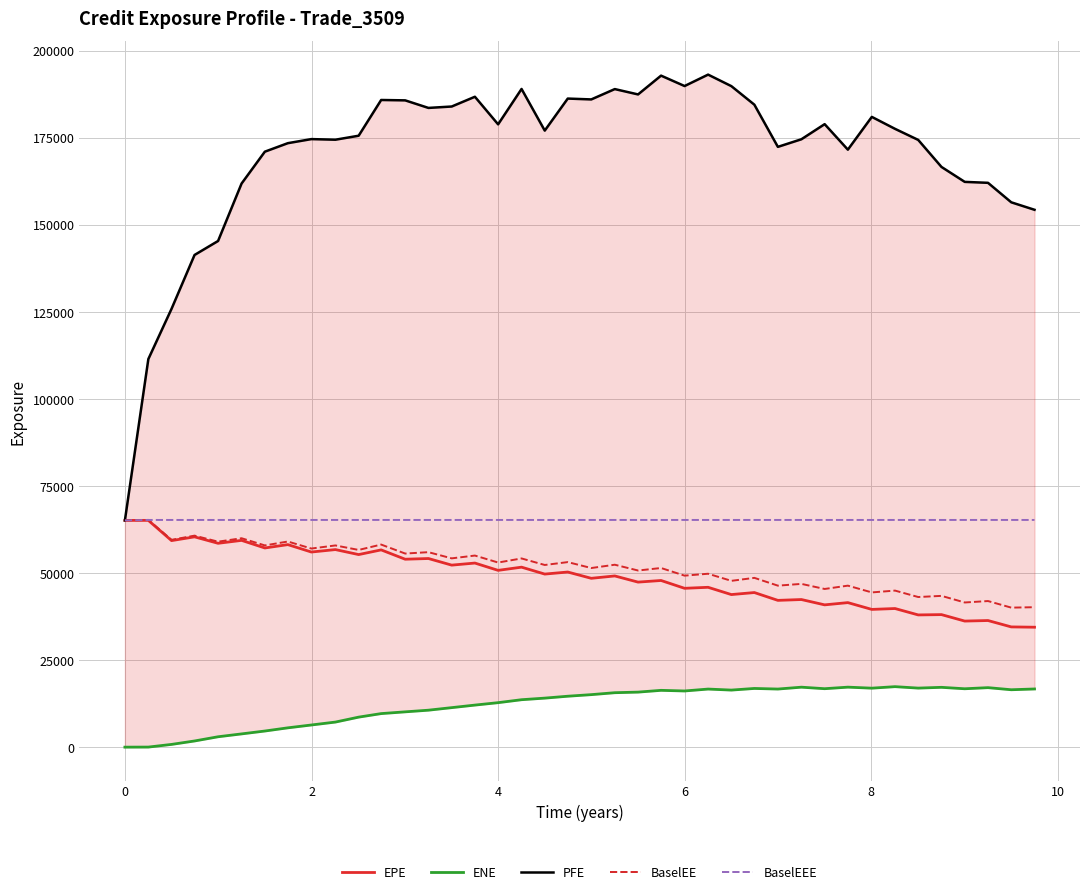

True or false: EPE and BaselEEE intersect in this chart.

False